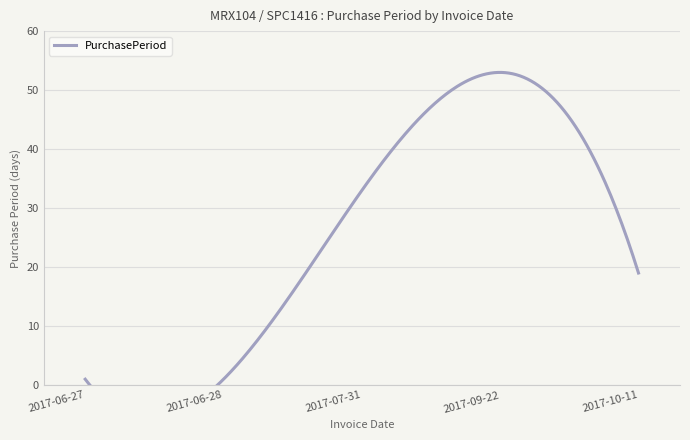

At which category does the chart reach its minimum across all series?

2017-06-27